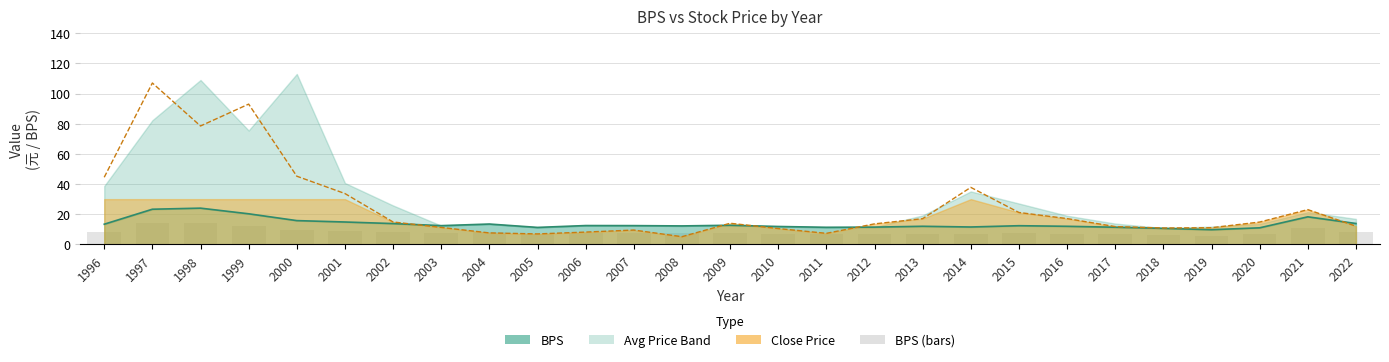

Reading left to right, extract all data points from this chart.

8.0	14.0	14.4	12.2	9.5	8.9	8.3	7.5	8.1	6.8	7.5	7.5	7.3	7.6	7.1	6.8	6.9	7.2	6.9	7.4	7.2	6.8	6.4	5.8	6.6	11.0	8.3